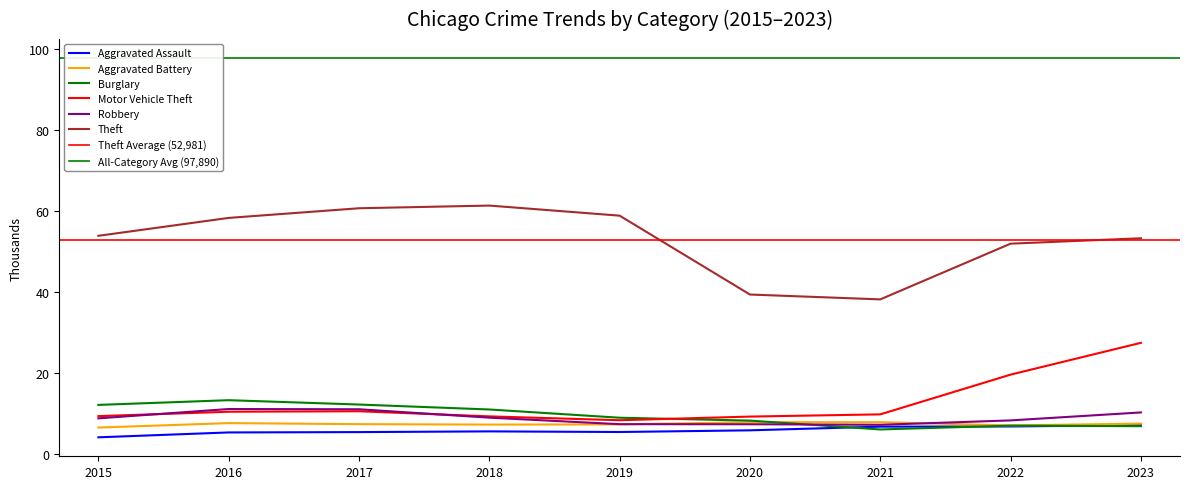

Count the number of data series in this chart.

6